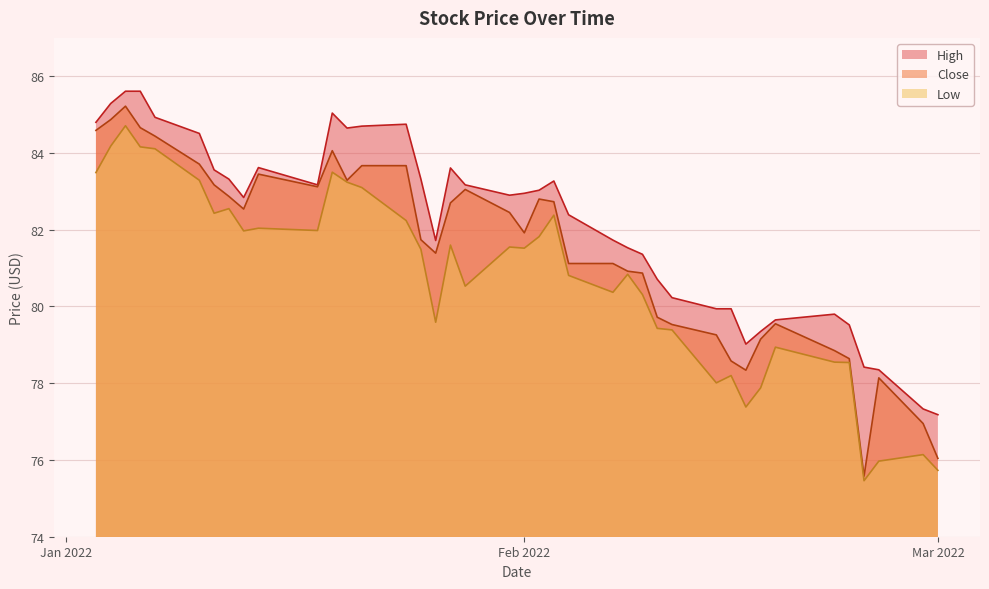

Which series has the widest spread of values?

Close